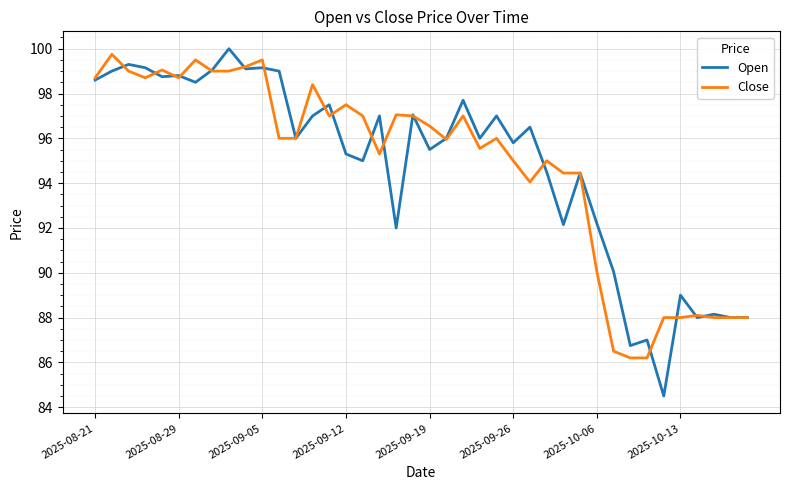

Which series has the widest spread of values?

Open